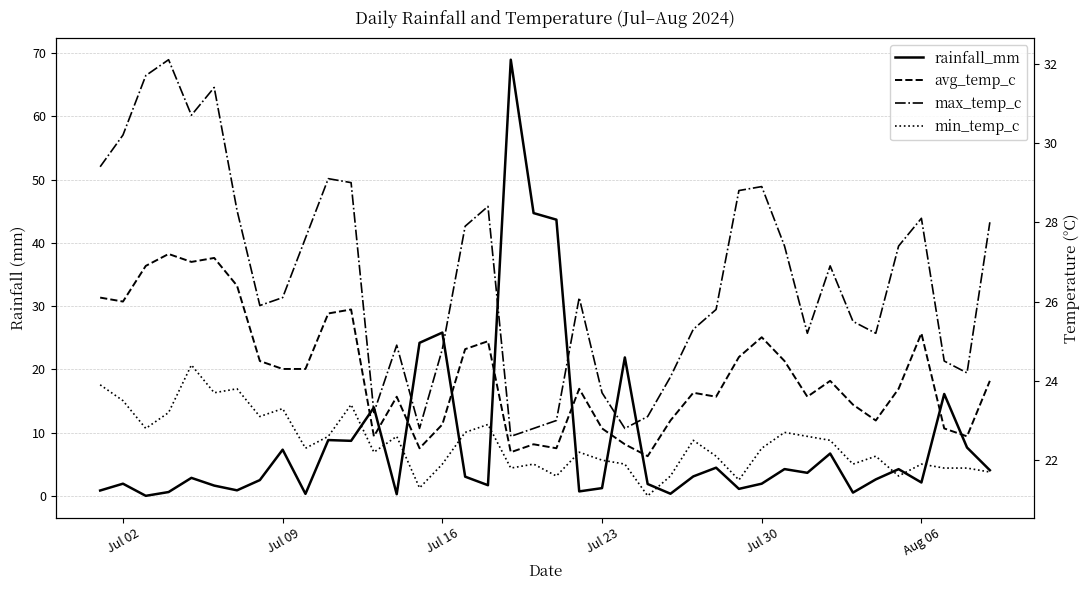

Count the number of categories in the chart.

40